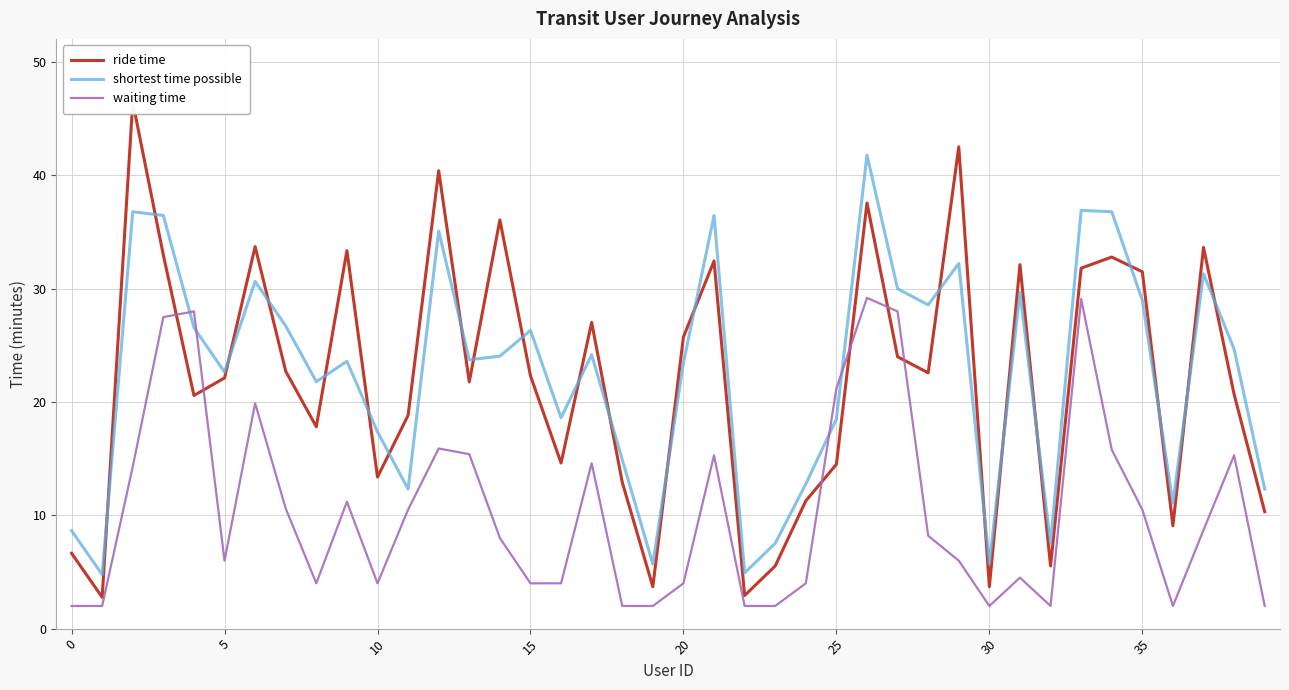

Rank the series by their maximum value, from highest to lowest.

ride time, shortest time possible, waiting time